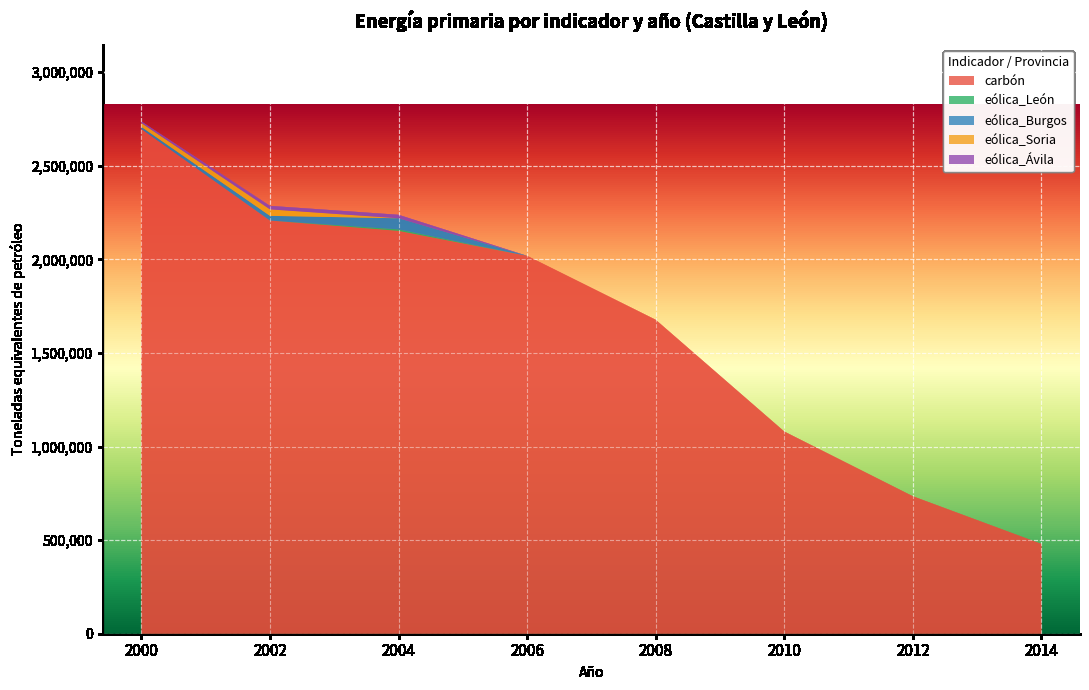

Reading left to right, extract all data points from this chart.

carbón: 2696889	2207886	2152631	2019091	1677471	1080298	734358	479538
eólica_León: 0	0	7857	0	0	0	0	0
eólica_Burgos: 11140	24949	59337	0	0	0	0	0
eólica_Soria: 20485	34537	0	0	0	0	0	0
eólica_Ávila: 8587	18740	18594	0	0	0	0	0